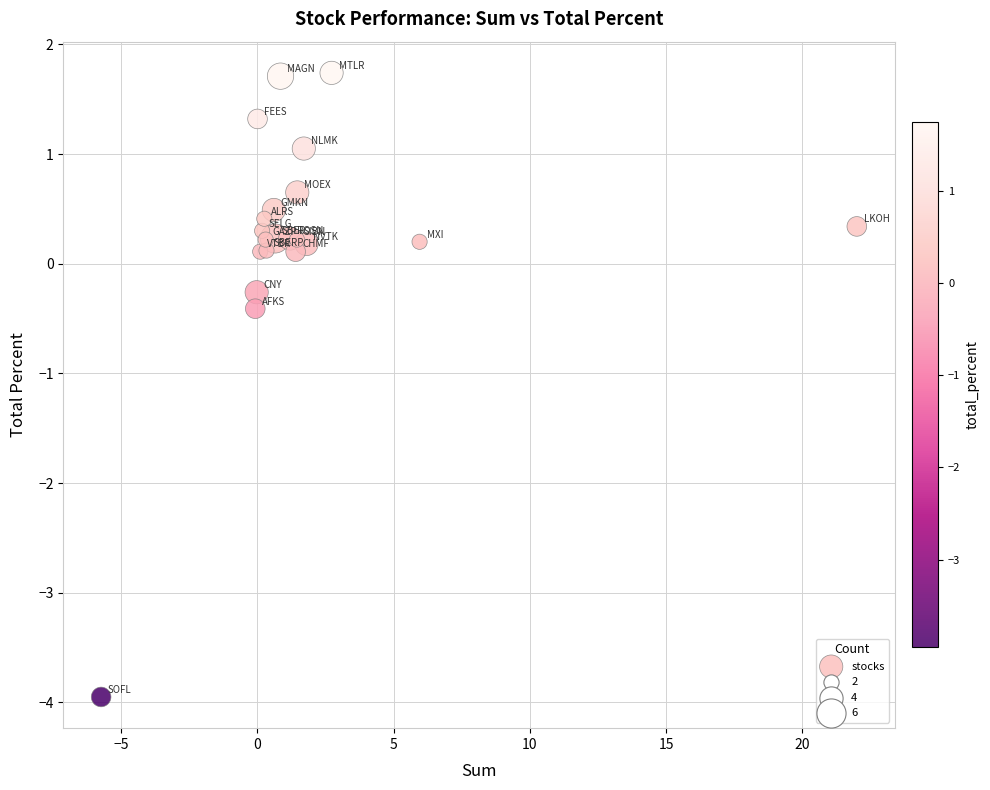

What Y value in the scatter plot is closest to -1?

-0.4